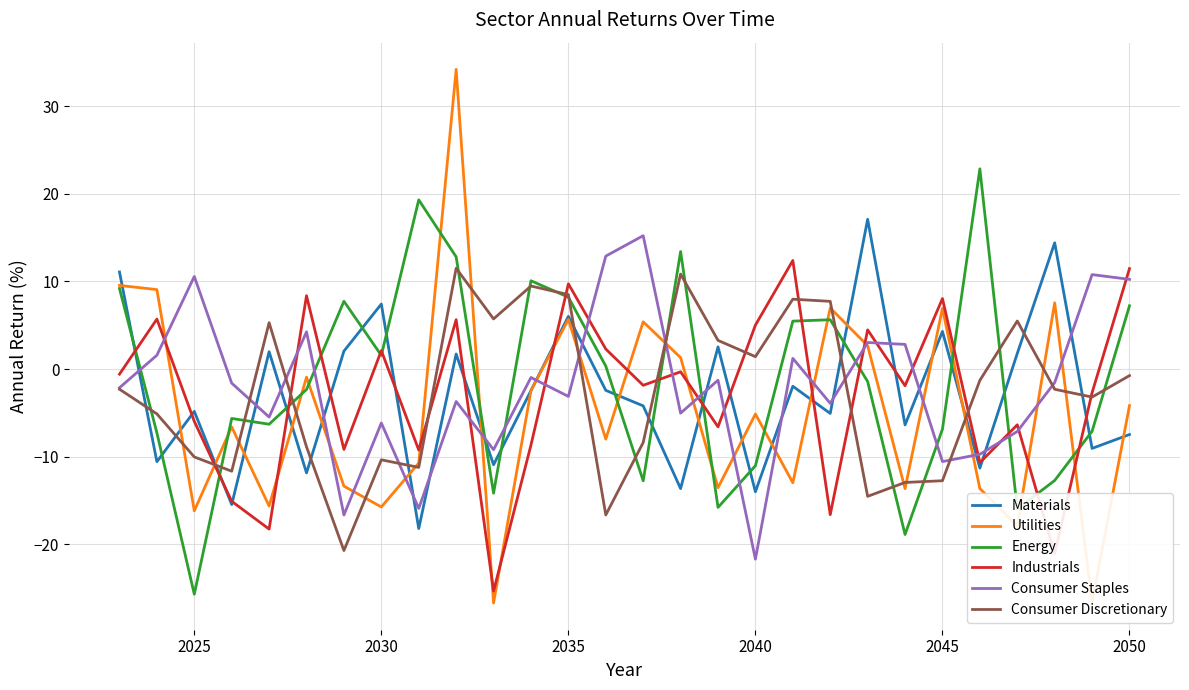

What is the maximum value shown in the chart?

34.2